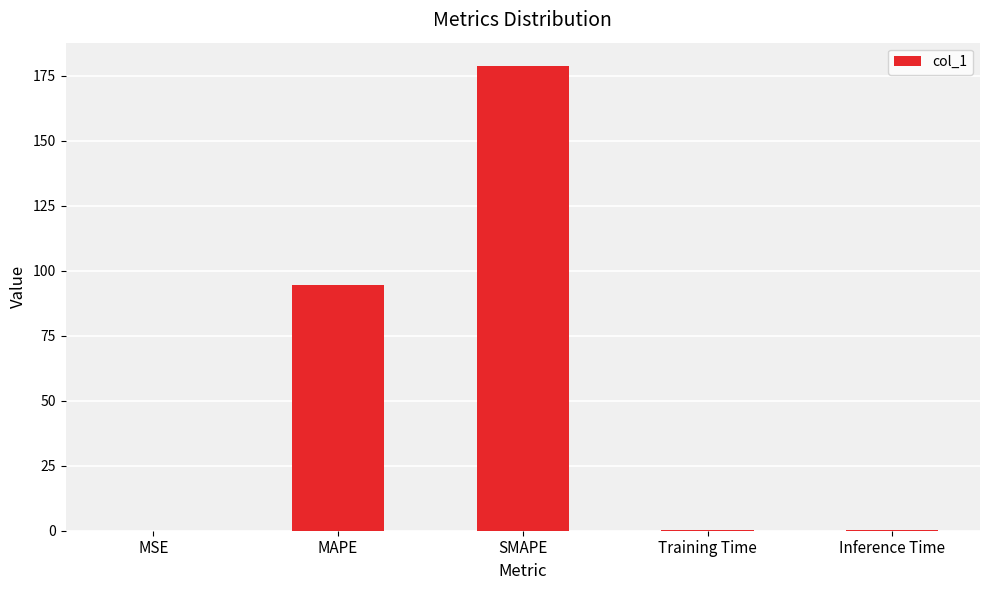

Approximately how many times larger is the value at MAPE compared to SMAPE?

0.5